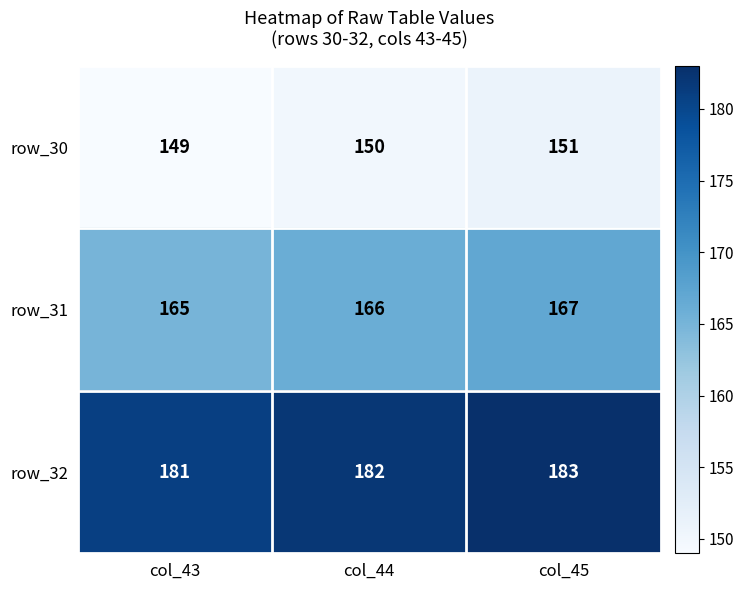

The value of row_30 at col_44 is 150. True or false?

True